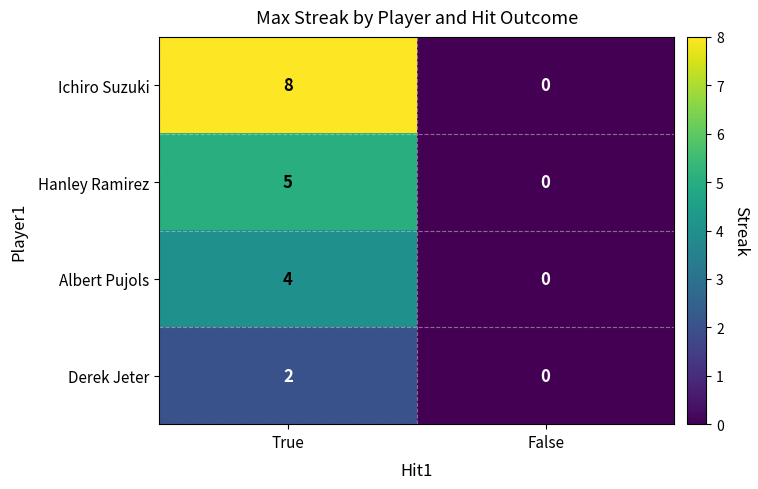

At True, list the series in order from smallest to largest.

Derek Jeter, Albert Pujols, Hanley Ramirez, Ichiro Suzuki